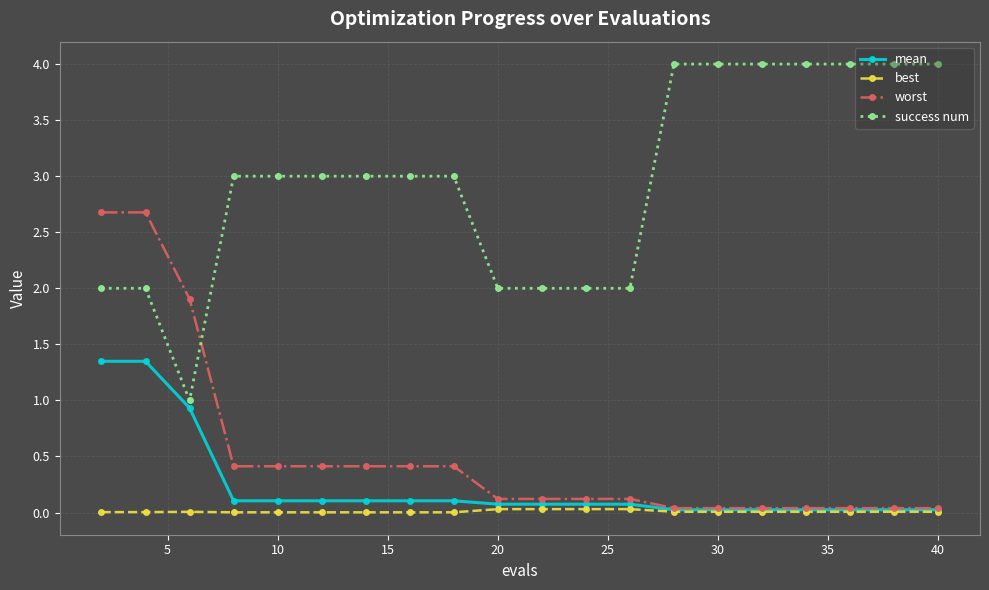

Which series has the widest spread of values?

success num